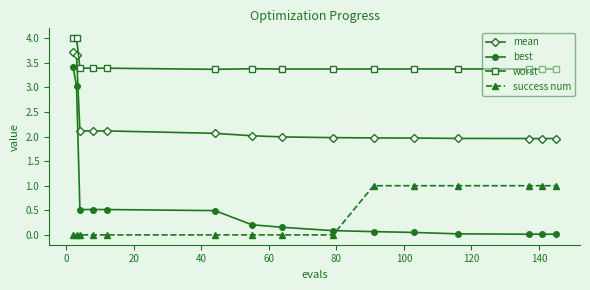

Rank the series by their maximum value, from highest to lowest.

worst, mean, best, success num